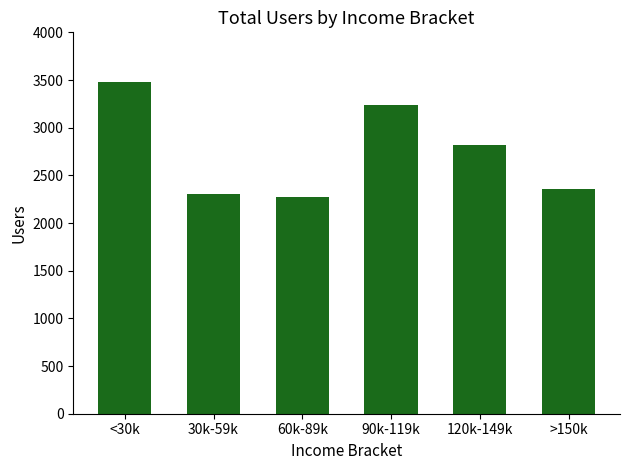

What is the approximate value at <30k?

3479